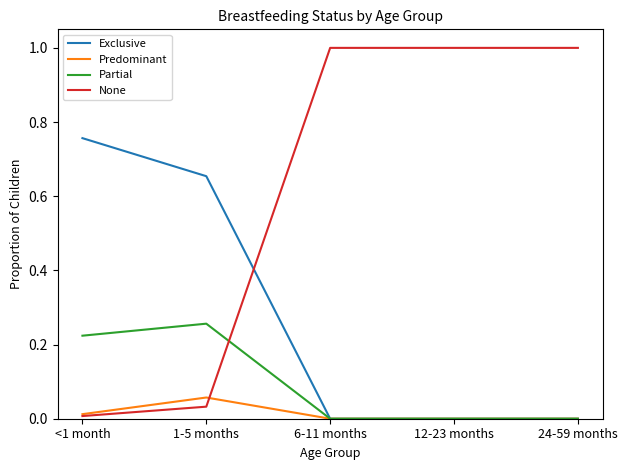

The value of Predominant at 6-11 months is 0.0. True or false?

True